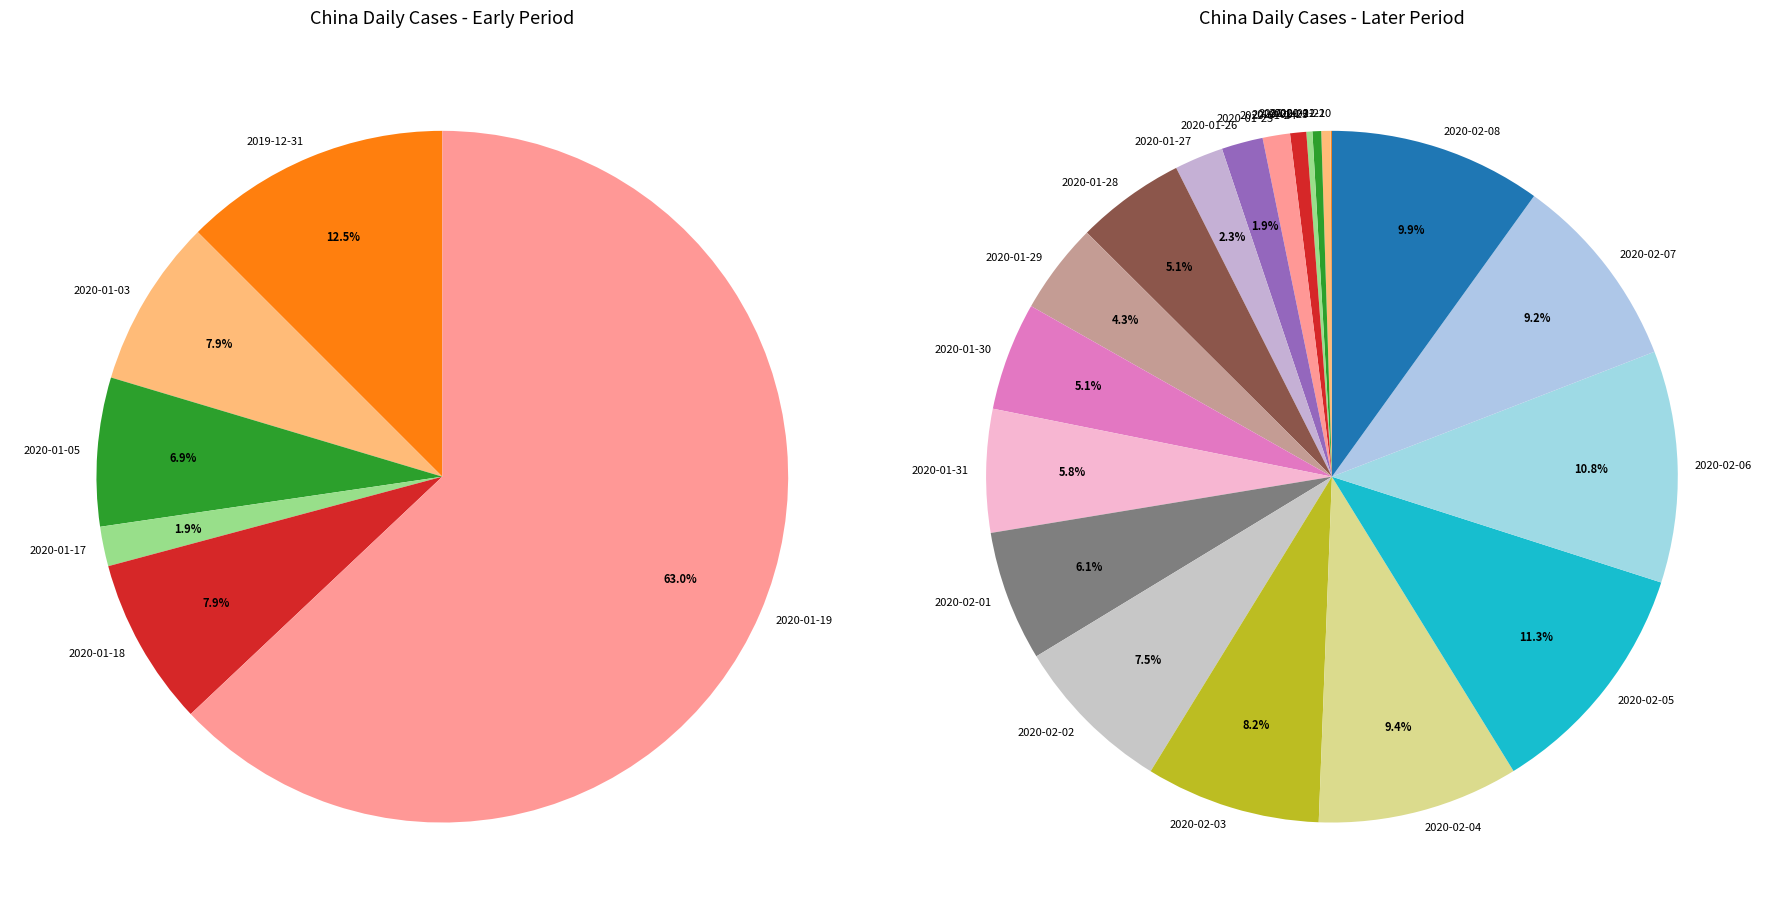

What portion of the pie excludes 2020-01-11?

100.0%